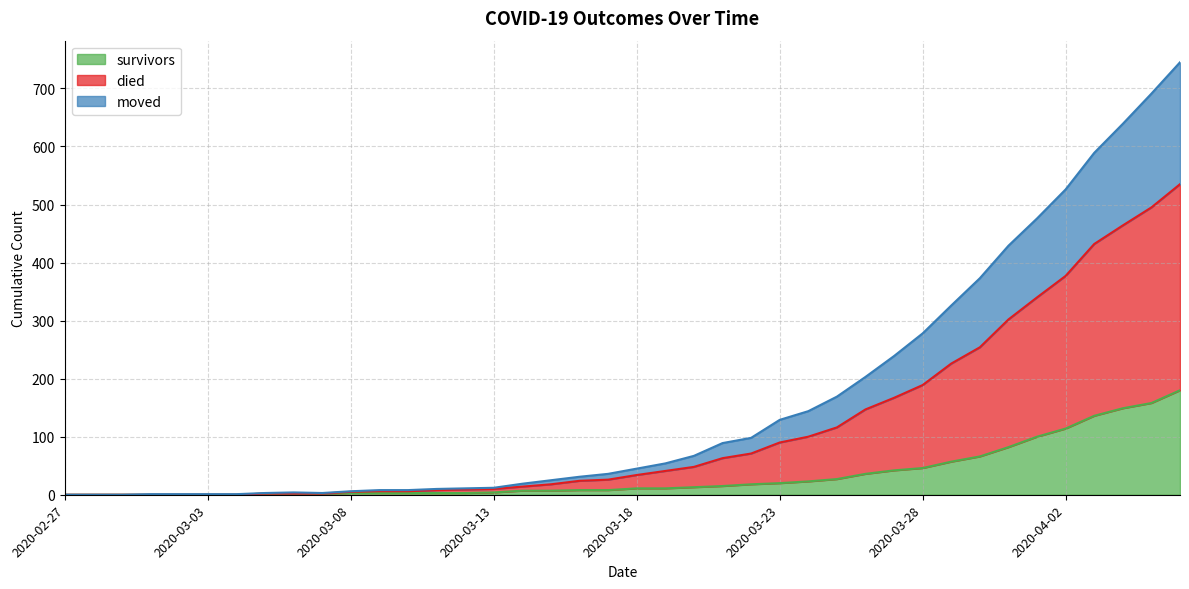

The survivors series shows 136 at 2020-04-03. True or false?

True